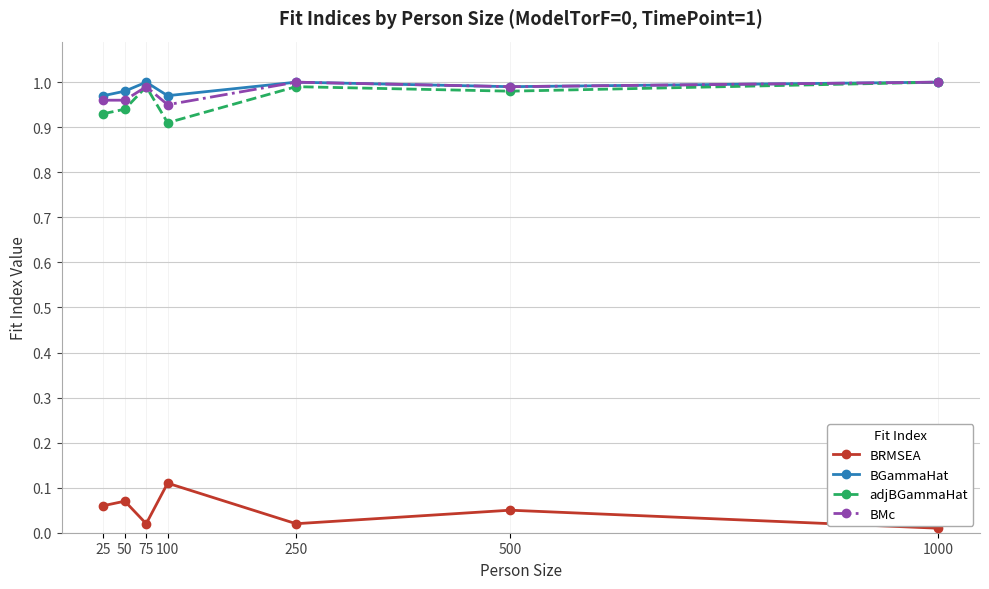

In BGammaHat, how many points are higher than both neighbors (excluding endpoints)?

2